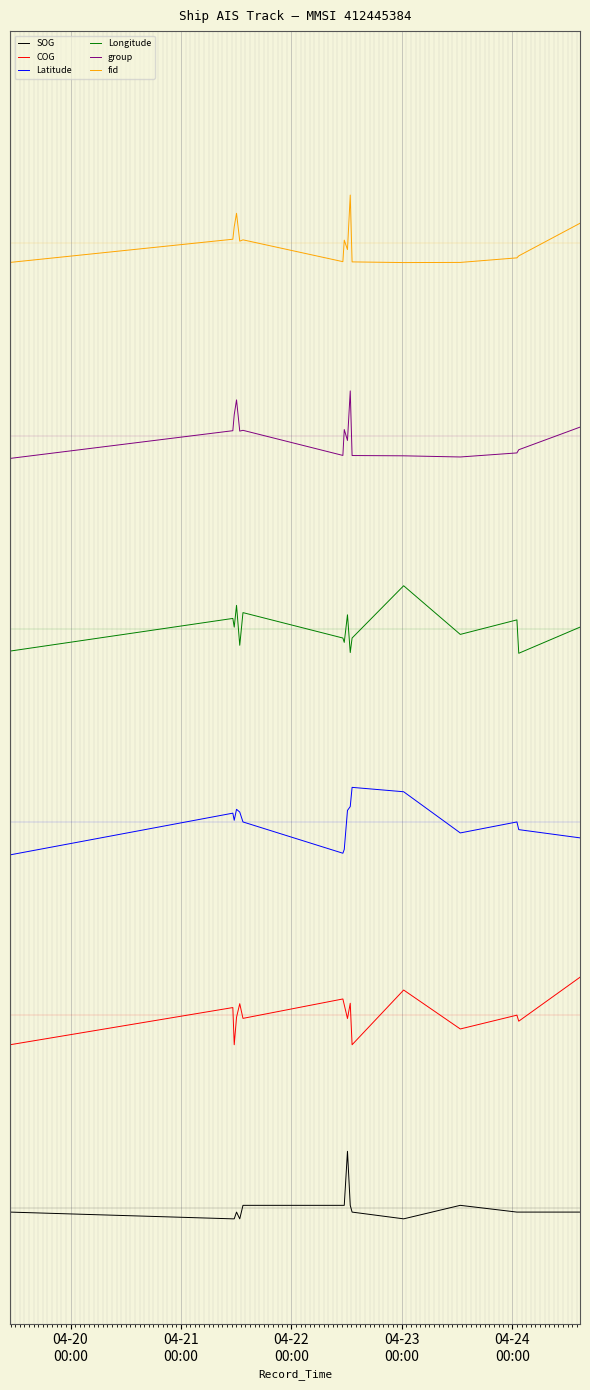

What is the average value of the COG series?

1.0